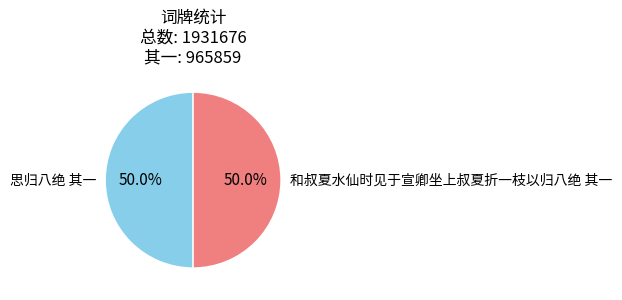

Approximately how many times larger is the value at 和叔夏水仙时见于宣卿坐上叔夏折一枝以归八绝 其一 compared to 思归八绝 其一?

1.0